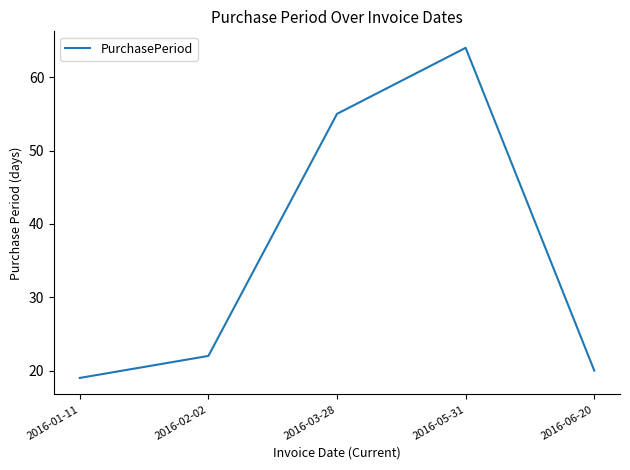

Where is the data nearest to the value 41?

2016-03-28